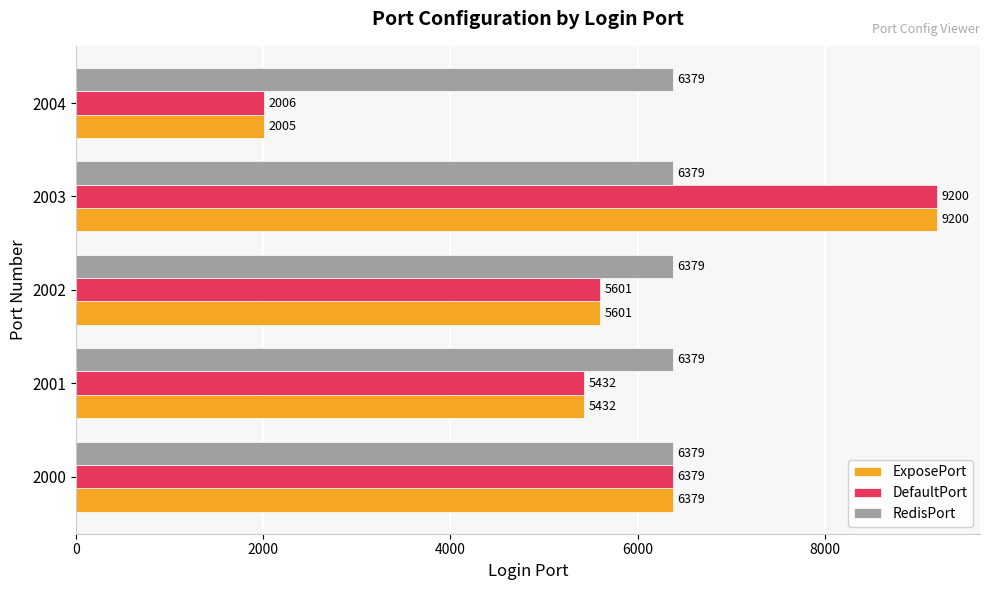

What is the sum of all ExposePort values?

28617